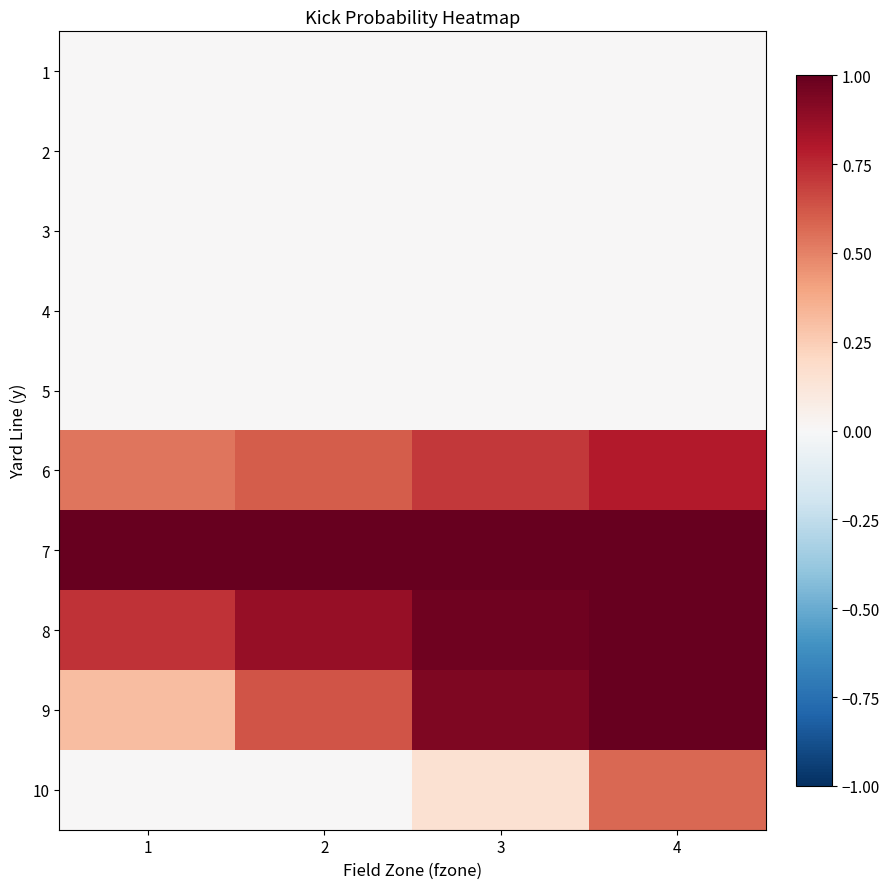

At which label does 7 reach its minimum?

1